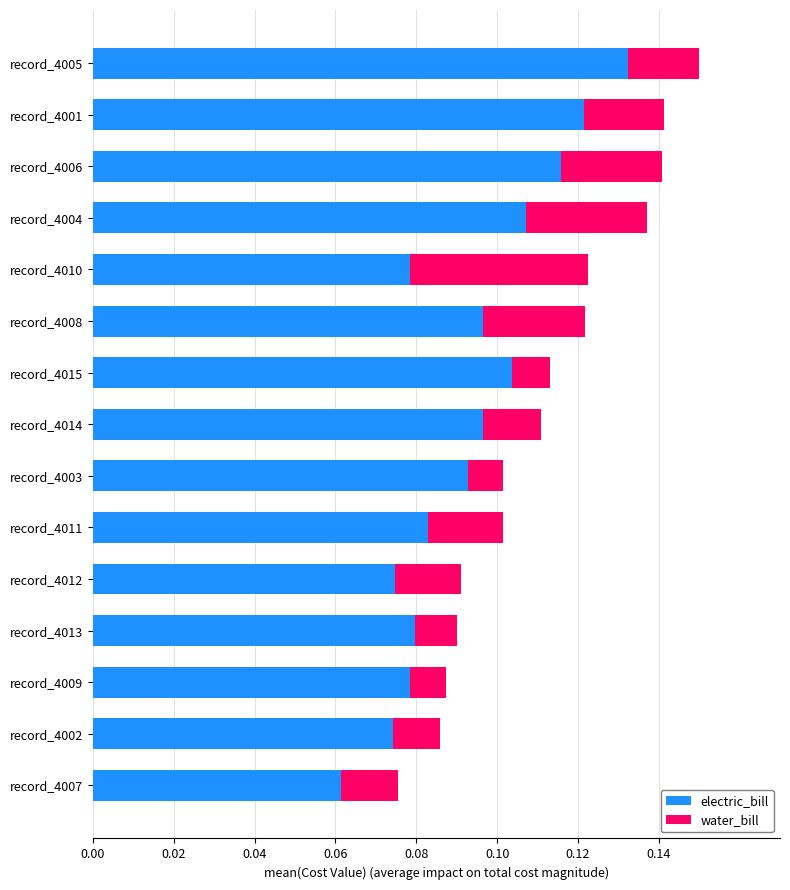

How many electric_bill values are between 0 and 1?

15